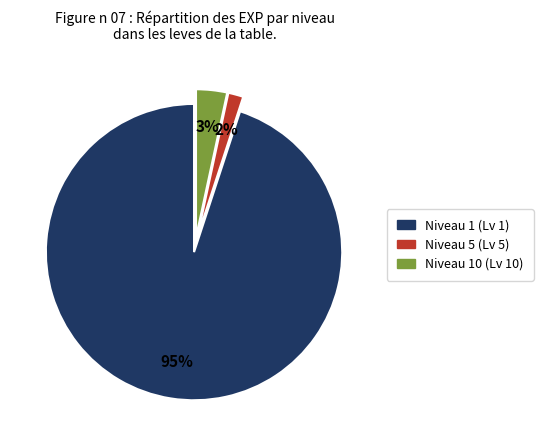

Does any single category account for the majority?

Yes